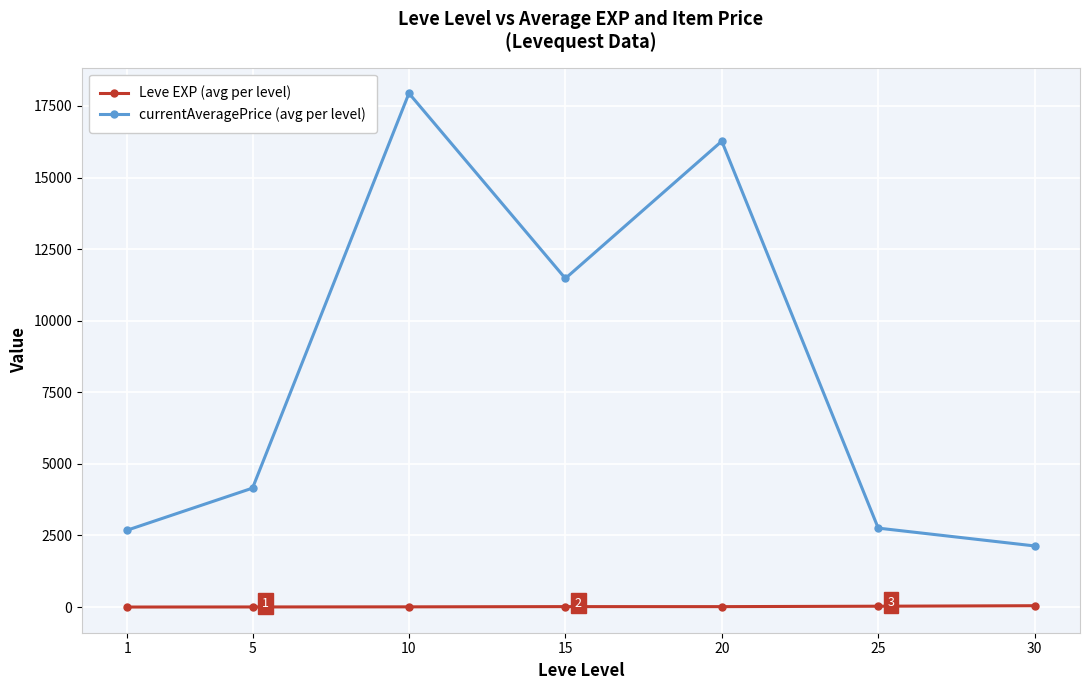

Count the number of data series in this chart.

2